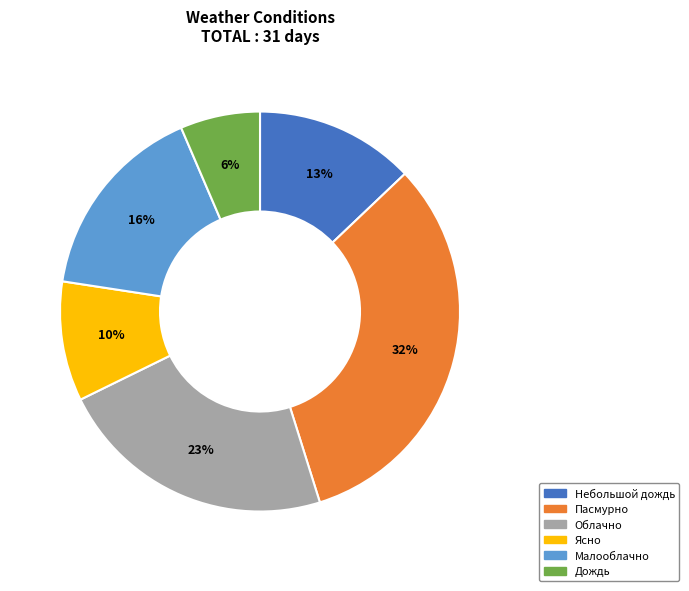

To the nearest percent, what is the difference between the largest and smallest slice percentages?

26%